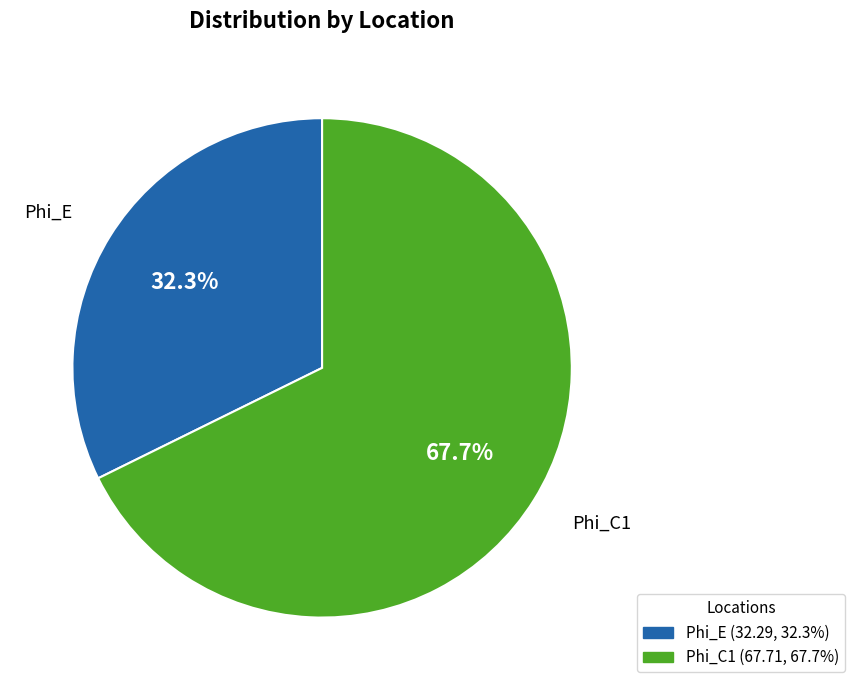

True or false: Phi_E accounts for 38% of the total.

False